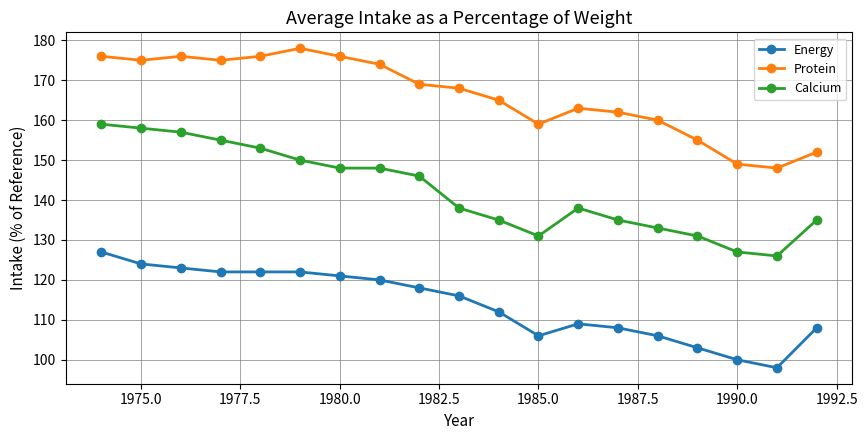

What is the difference between the maximum and minimum values in the Protein series?

30